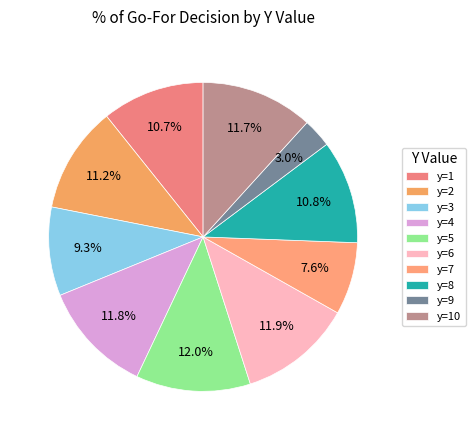

To the nearest percent, what percentage of the pie is y=7?

8%